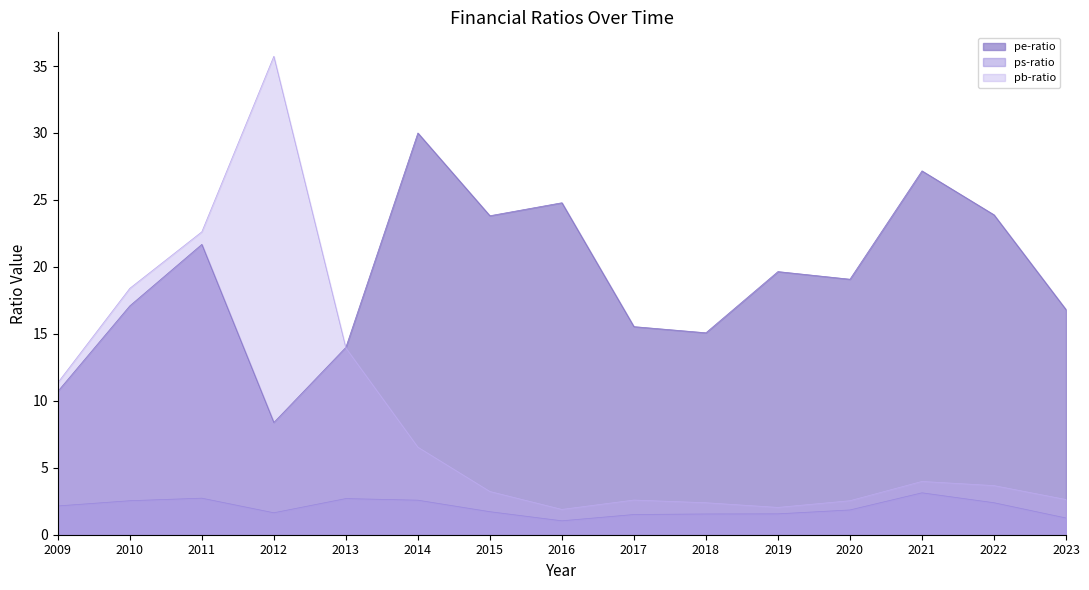

How many lines are shown in the chart?

3